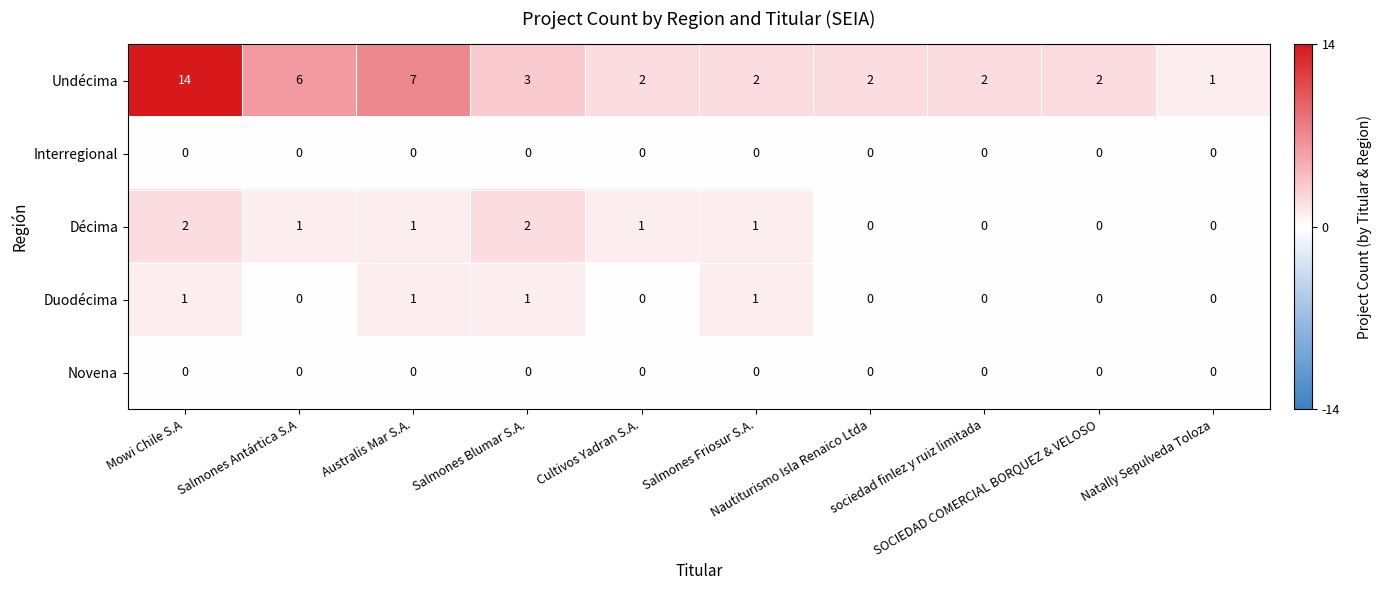

Which series has the widest spread of values?

Undécima